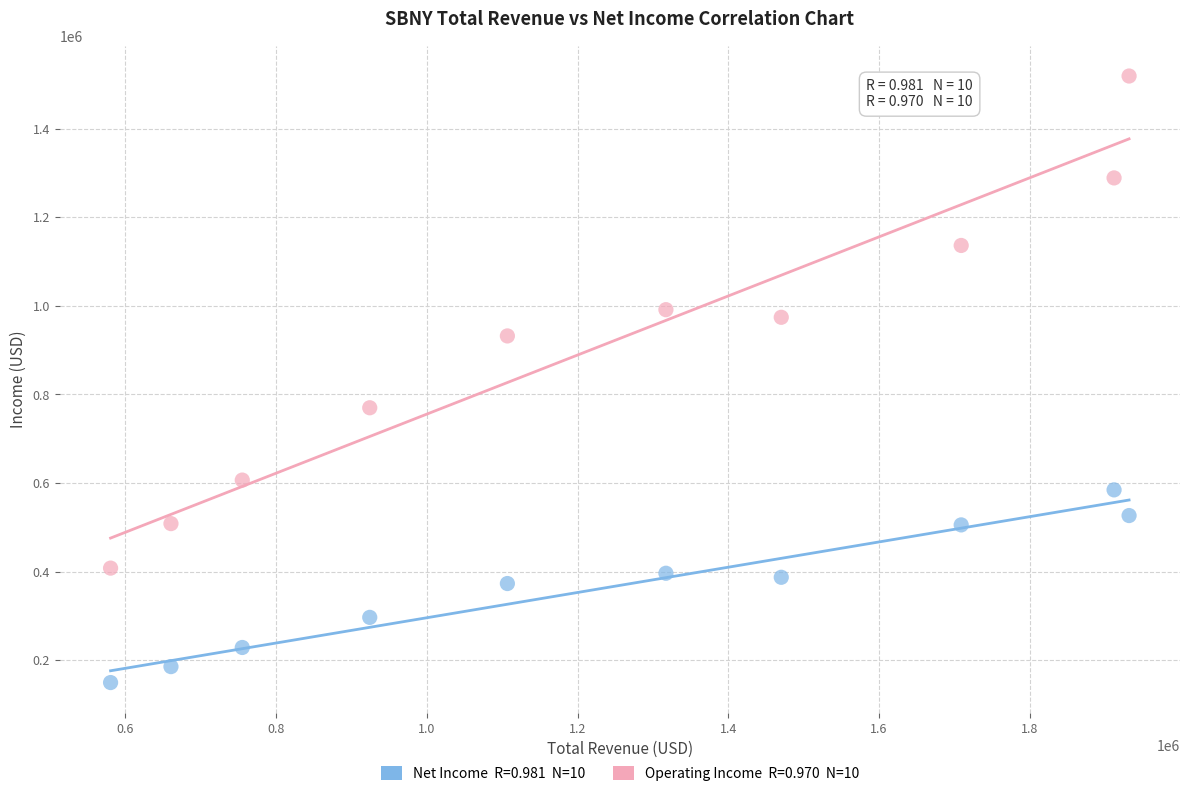

Across all data points, what is the range of X values (max minus min)?

1351100